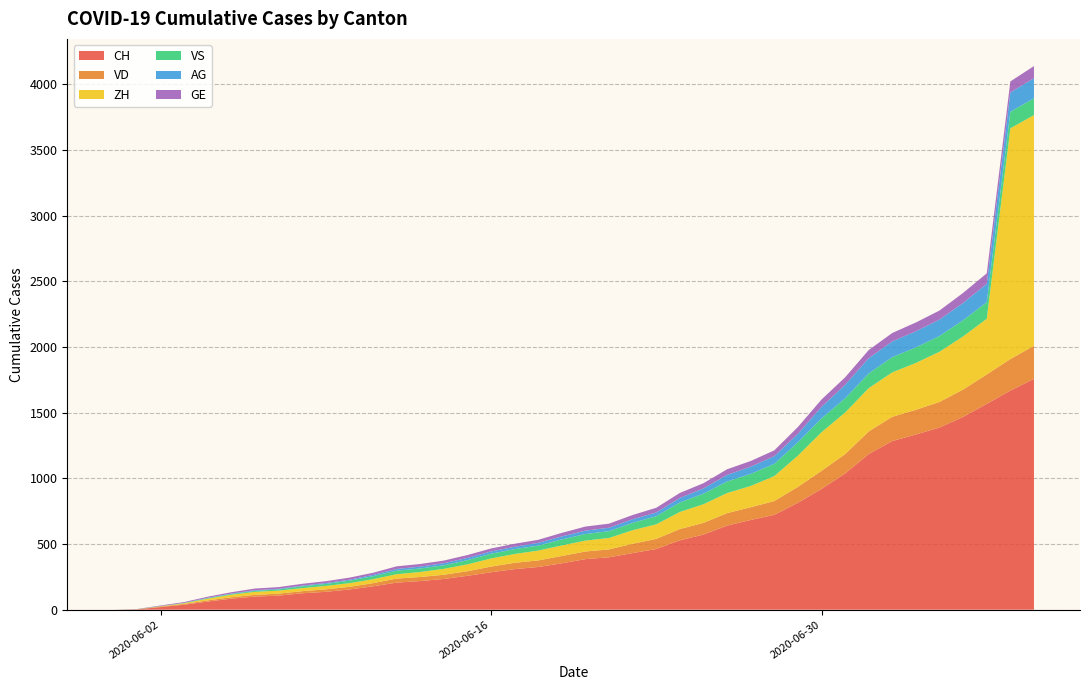

Reading left to right, what are all the values shown in this chart?

CH: 0	3	20	38	62	84	100	107	125	136	154	178	206	218	234	258	285	309	325	353	385	399	431	462	528	572	640	683	722	814	919	1037	1185	1284	1334	1387	1468	1567	1668	1757
VD: 0	0	4	6	9	11	13	15	16	19	20	24	31	31	32	35	43	48	50	56	58	60	71	77	86	89	95	97	105	121	138	147	172	185	188	195	208	224	240	252
ZH: 0	0	2	5	13	19	23	23	23	26	28	30	33	38	45	52	62	67	75	80	83	87	103	111	130	142	153	162	190	238	294	317	330	338	357	382	405	424	1757	1757
VS: 0	1	2	2	4	6	7	9	14	15	19	23	27	27	27	32	36	37	38	46	50	52	56	62	72	80	88	92	93	101	105	108	112	116	118	120	123	126	126	128
AG: 0	0	0	1	3	3	5	5	5	7	7	10	13	14	16	17	18	18	21	23	26	26	28	28	35	40	50	55	59	65	88	103	116	120	123	125	132	140	147	153
GE: 0	1	4	6	8	10	13	13	14	14	16	16	20	20	20	22	22	23	23	27	31	31	32	36	38	40	43	43	44	52	56	57	62	64	67	69	76	80	84	92